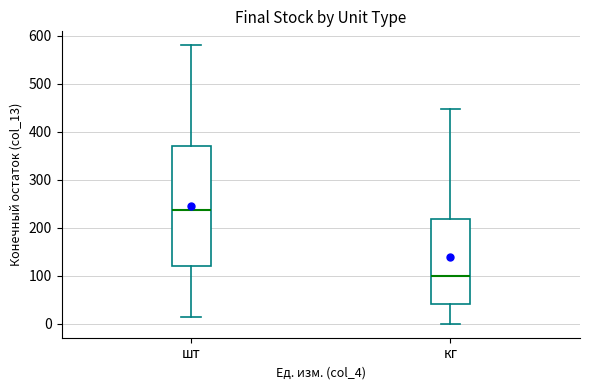

Reading left to right, read every box against the y-axis: the position of its median line, the range the box covers, and the ends of its whiskers. The values are not printed on the chart, so give them approximately, as read against the axis.

шт: median 240, box 120 to 370, whiskers 10 to 580
кг: median 100, box 40 to 220, whiskers 0 to 450